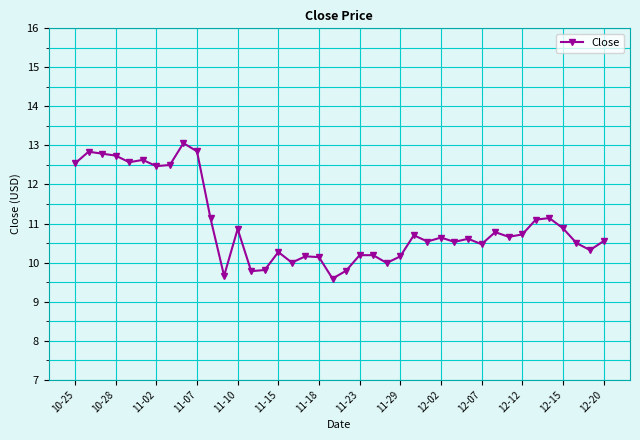

What is the value of the 12th point from the left?

9.7